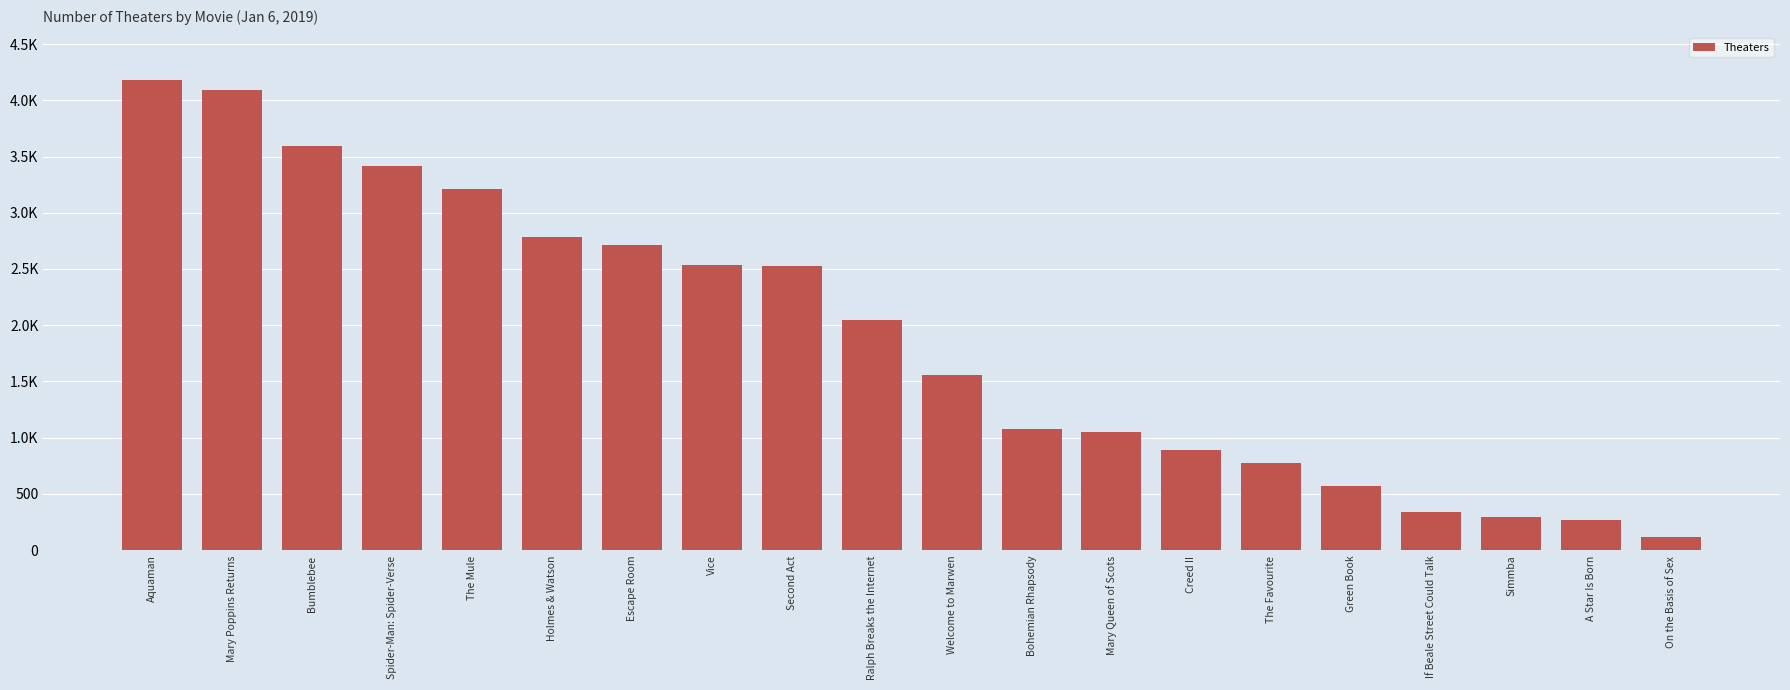

Does the chart contain any negative values?

No